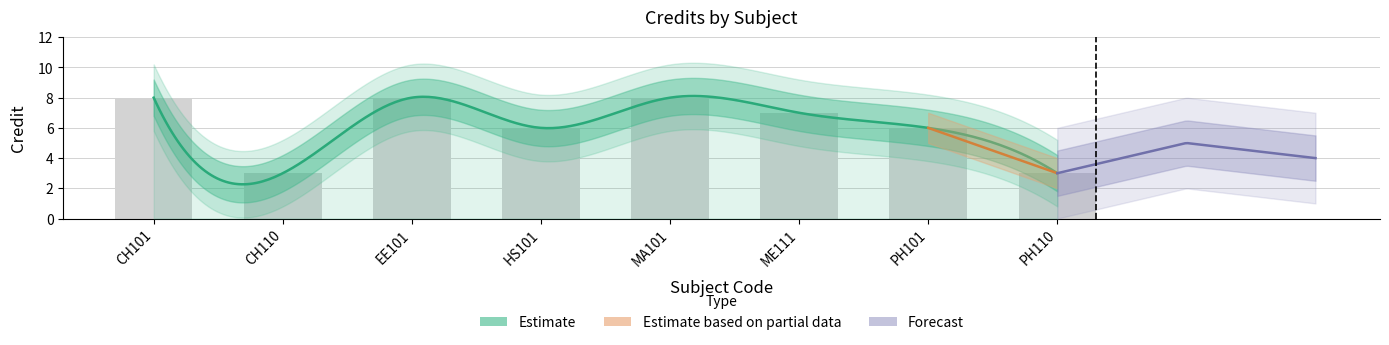

Which category has the lowest value across all series?

CH110